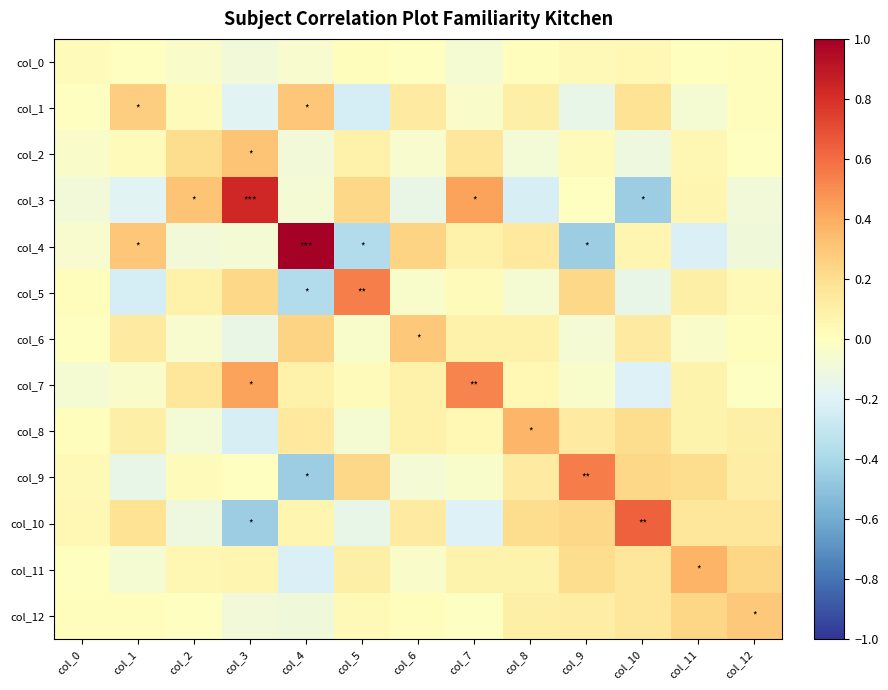

At col_8, list the series in order from largest to smallest.

col_8, col_10, col_4, col_9, col_12, col_1, col_6, col_11, col_7, col_0, col_5, col_2, col_3